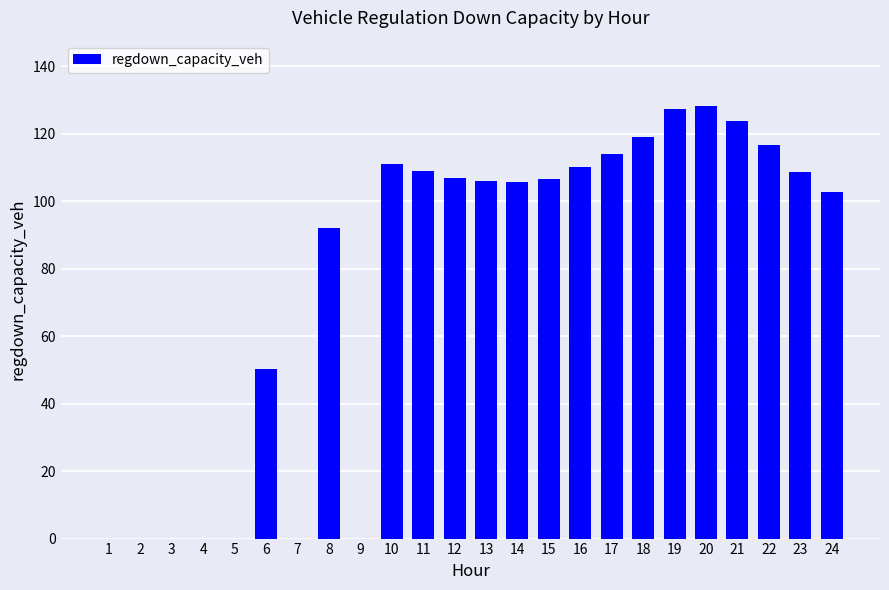

What is the sum of the values at 19 and 10?

238.6